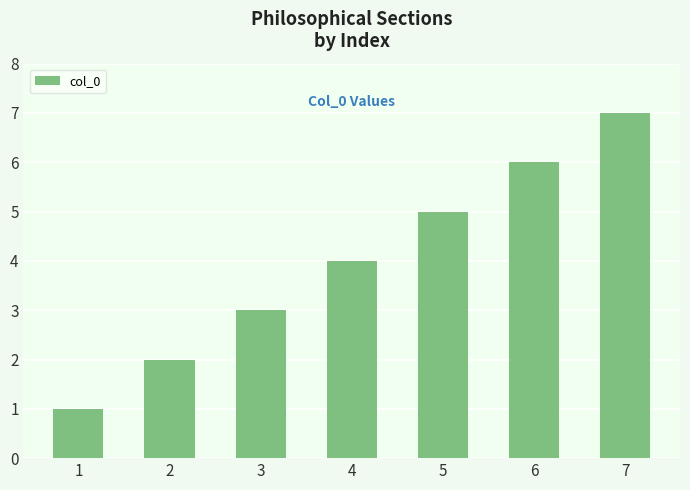

How many data points does each series have?

7